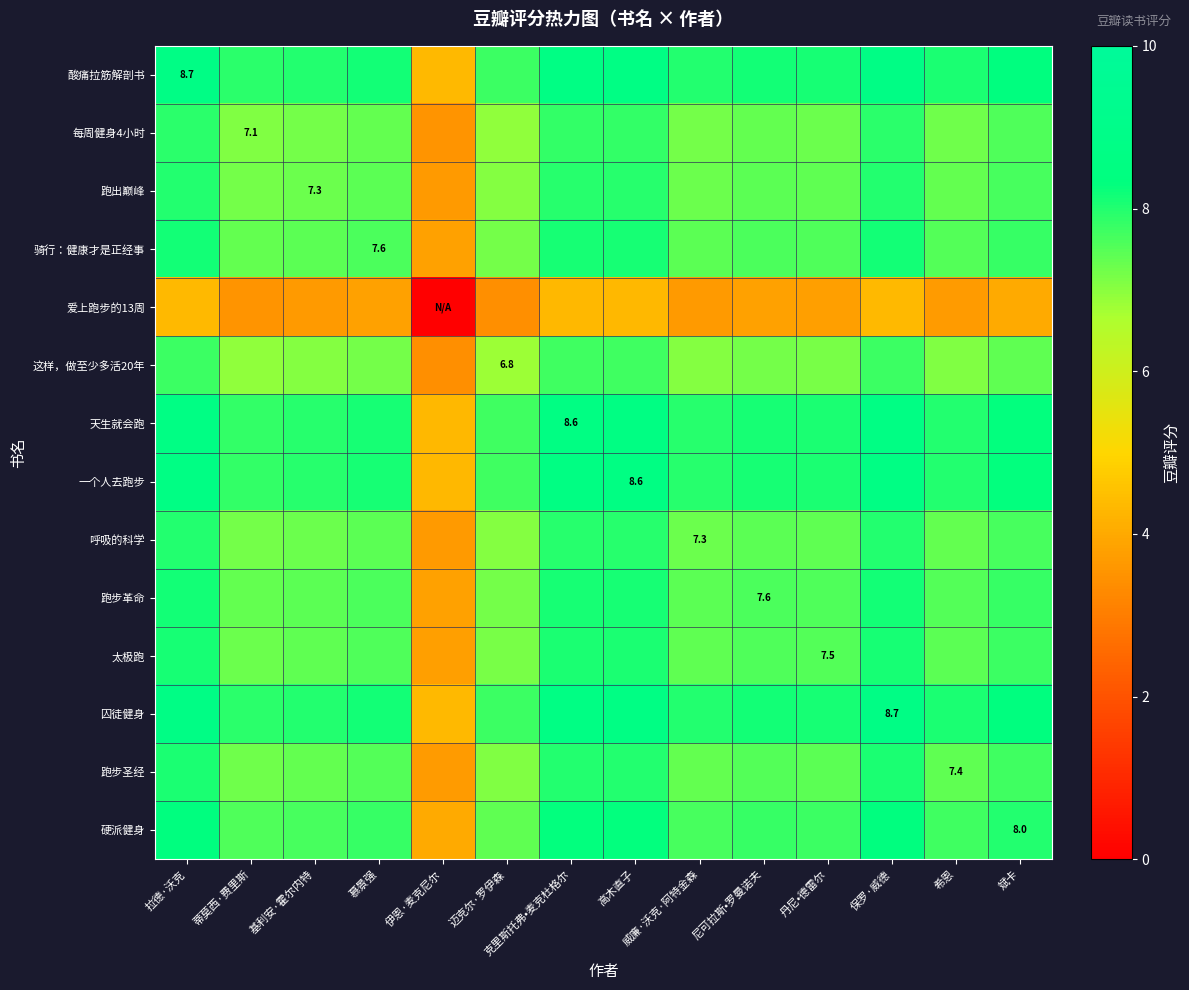

What is the spread (max minus min) of values at 希恩?

4.4